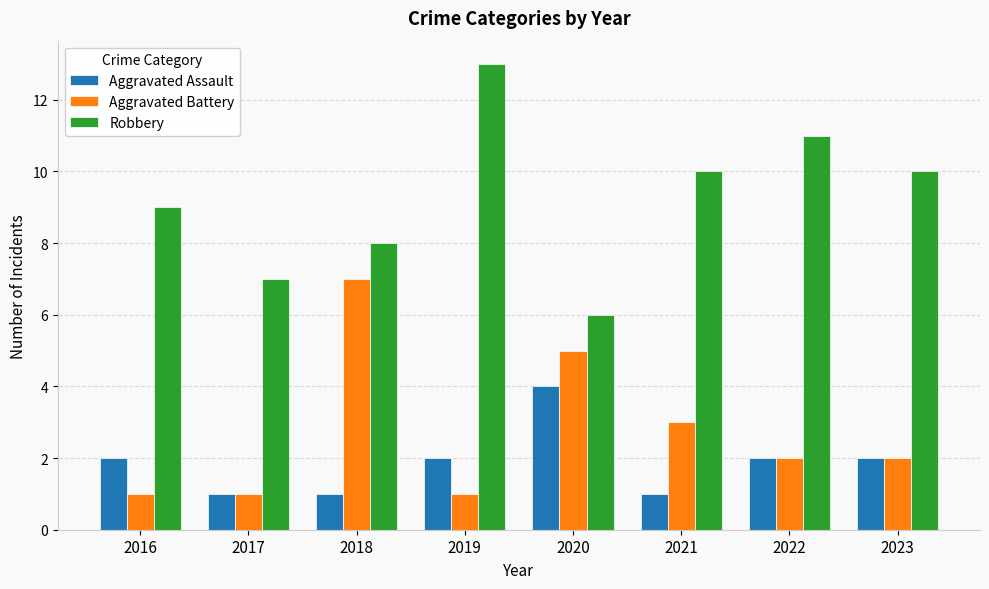

What value does the Aggravated Battery series have at 2022?

2